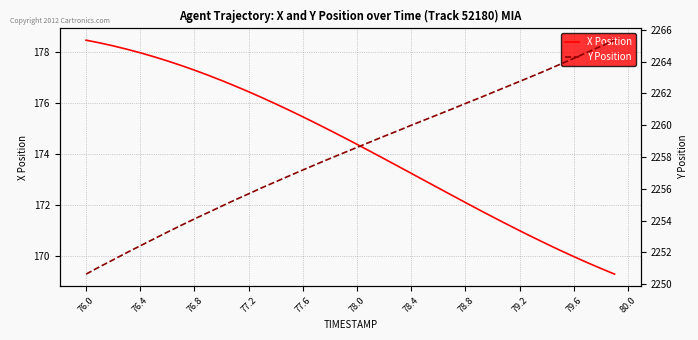

Does the chart have visible grid lines?

Yes